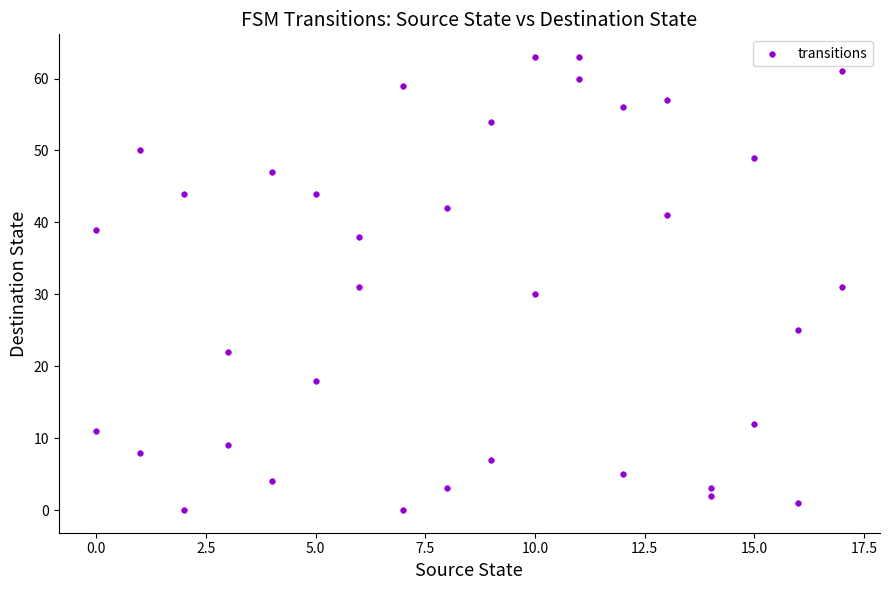

What is the range of X values (max minus min)?

17